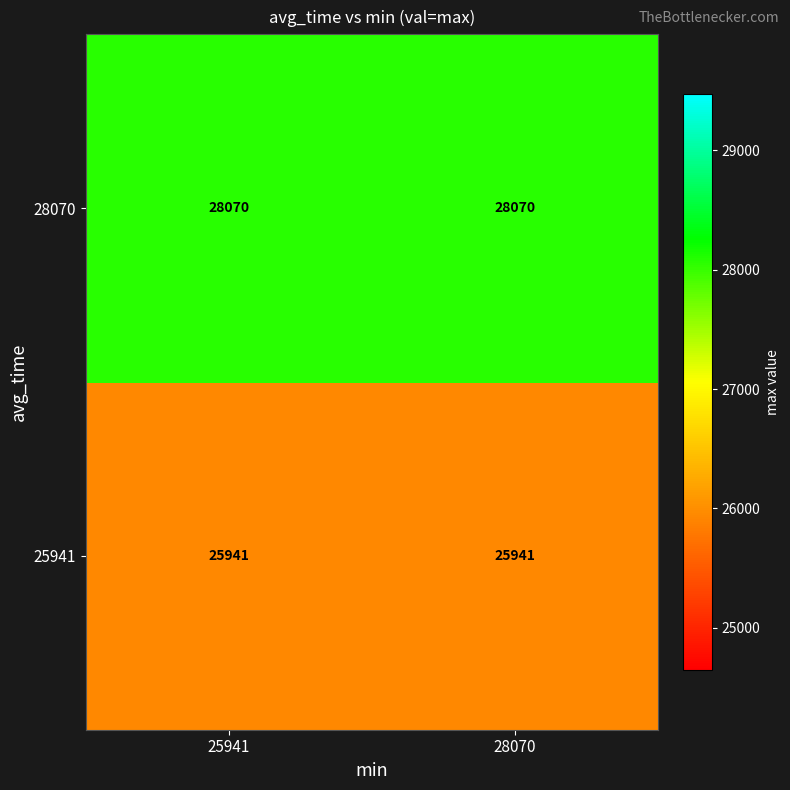

What is the greatest value displayed?

28070